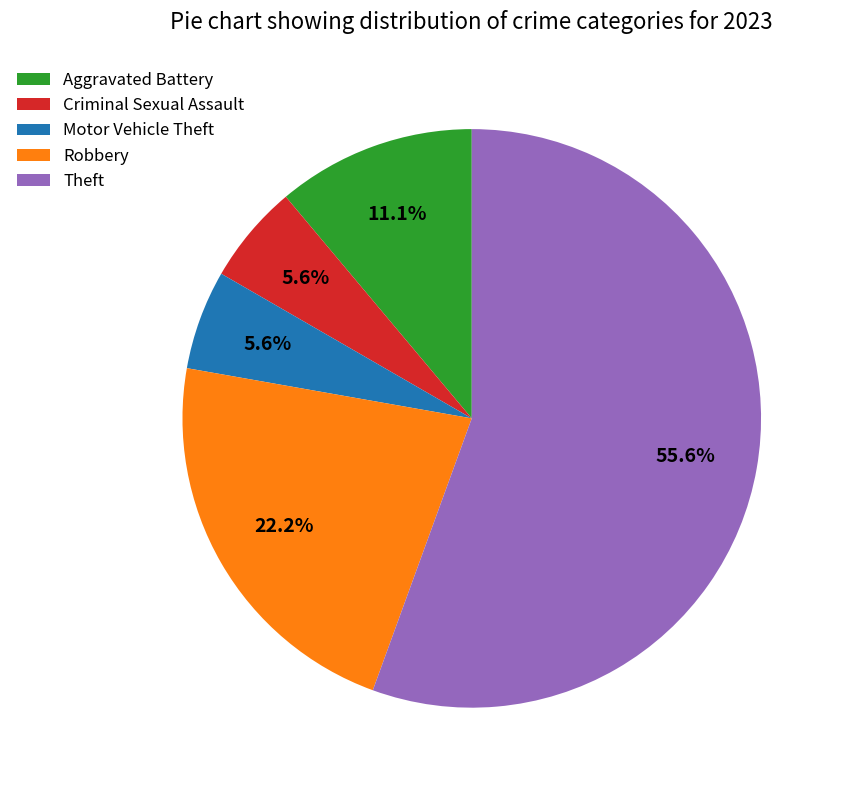

Between Robbery and Criminal Sexual Assault, which is larger?

Robbery